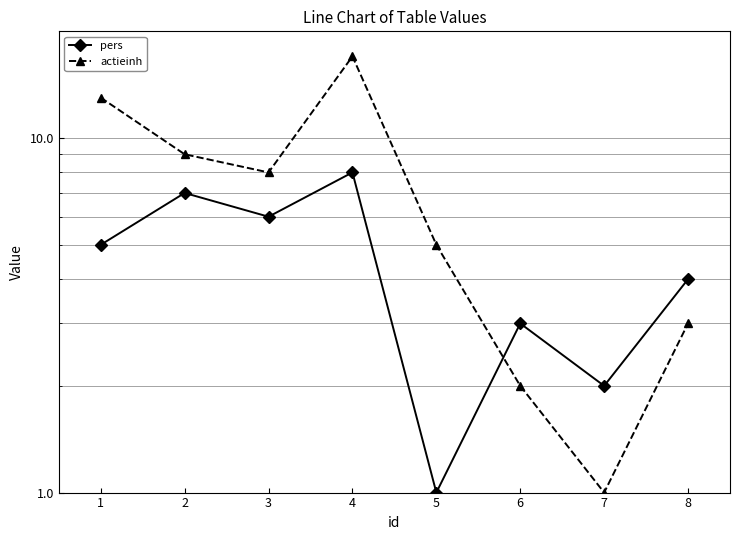

Which category has the lowest value across all series?

5